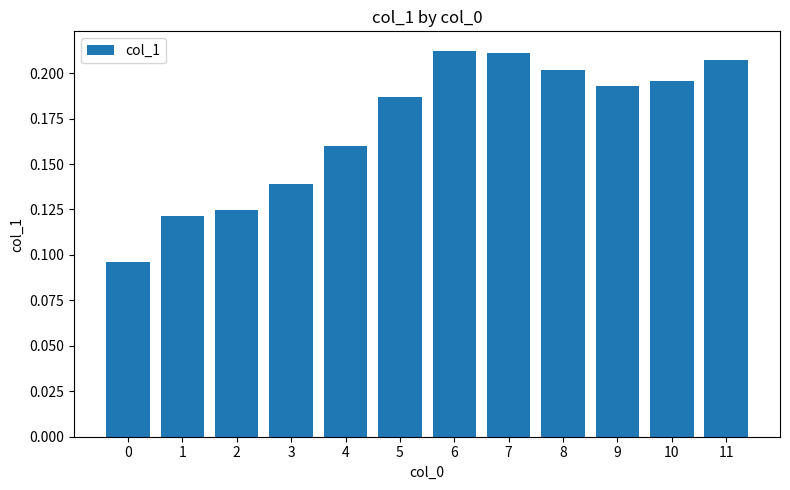

How many values are between 0 and 1?

12